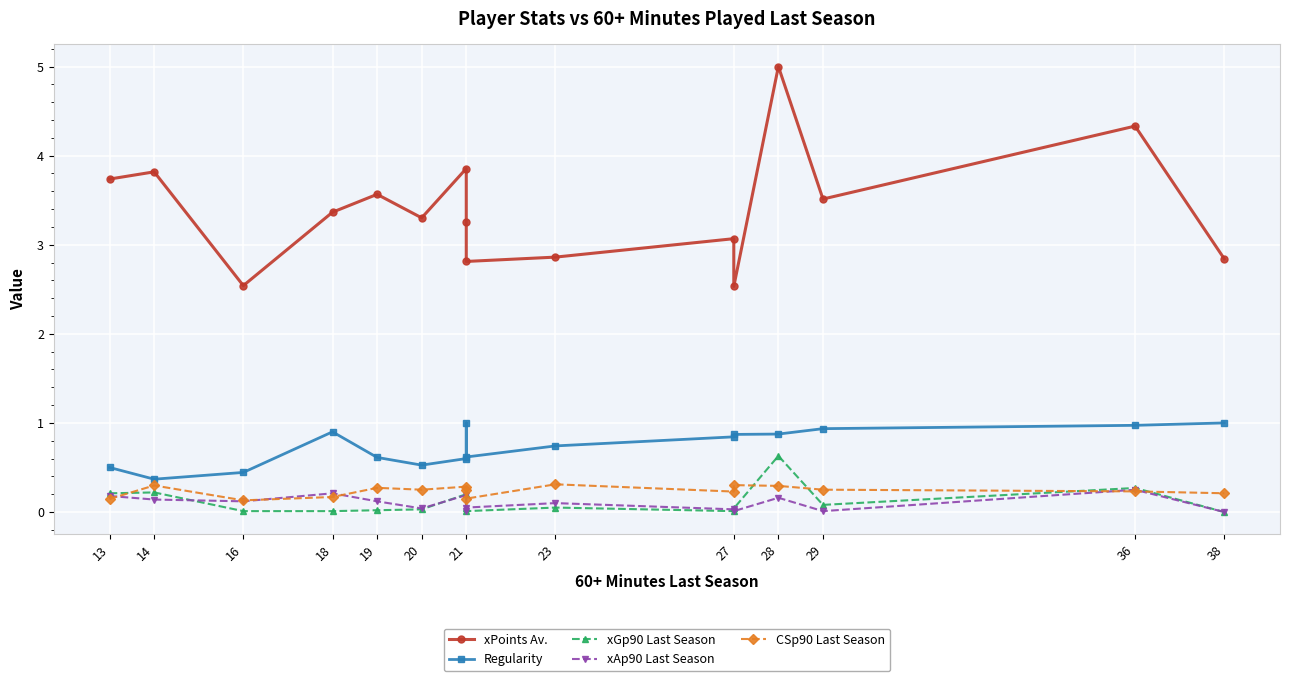

The value of xGp90 Last Season at 21 is 0.3. True or false?

False